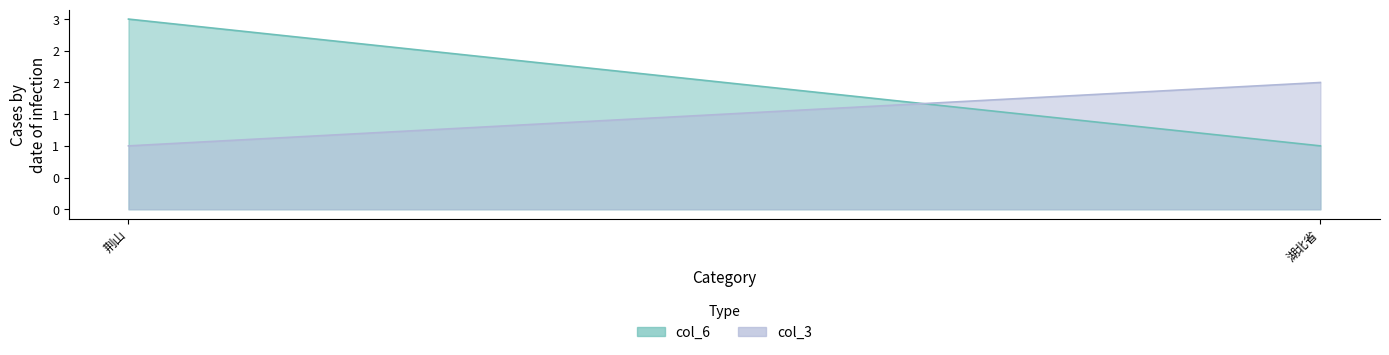

How many distinct data groups are displayed?

2